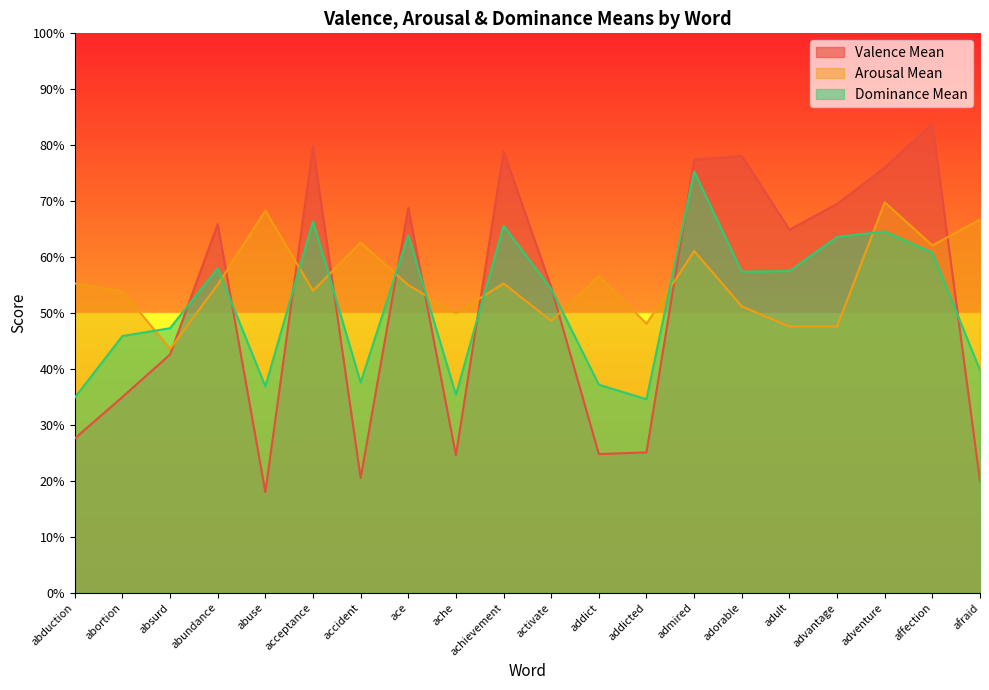

After their last crossing, which series has the higher values: Arousal Mean or Valence Mean?

Arousal Mean